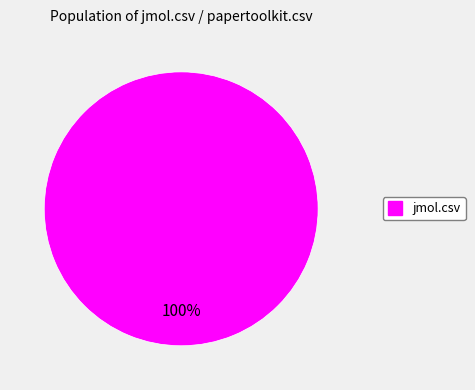

How many slices are in this pie chart?

1